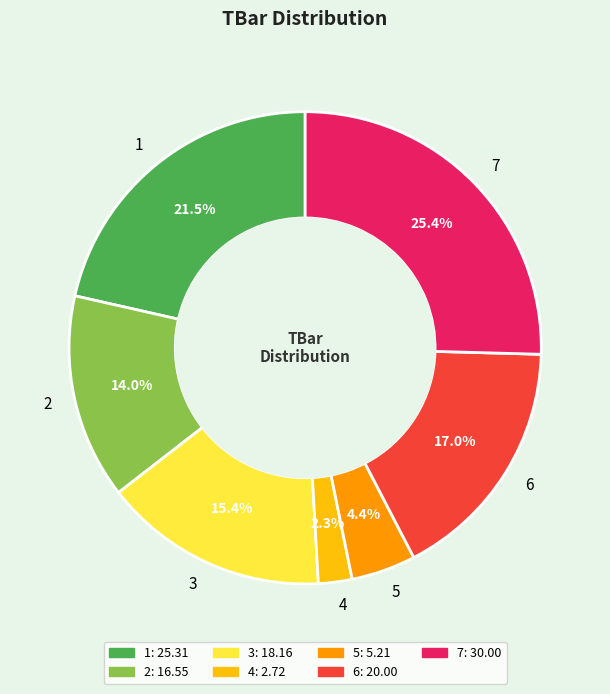

To the nearest percent, what is the combined percentage of 2 and 6?

31%